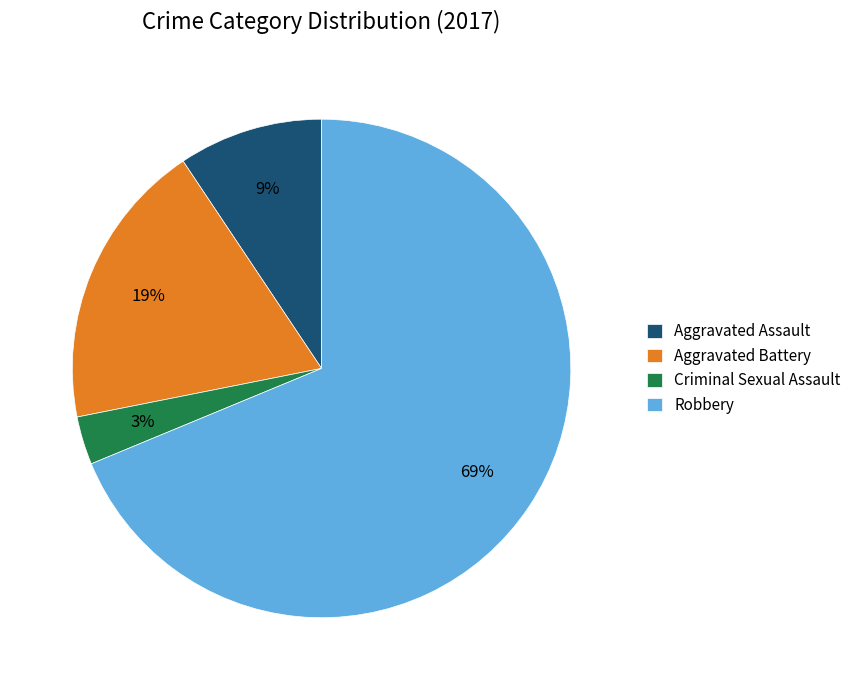

How many slices are in this pie chart?

4